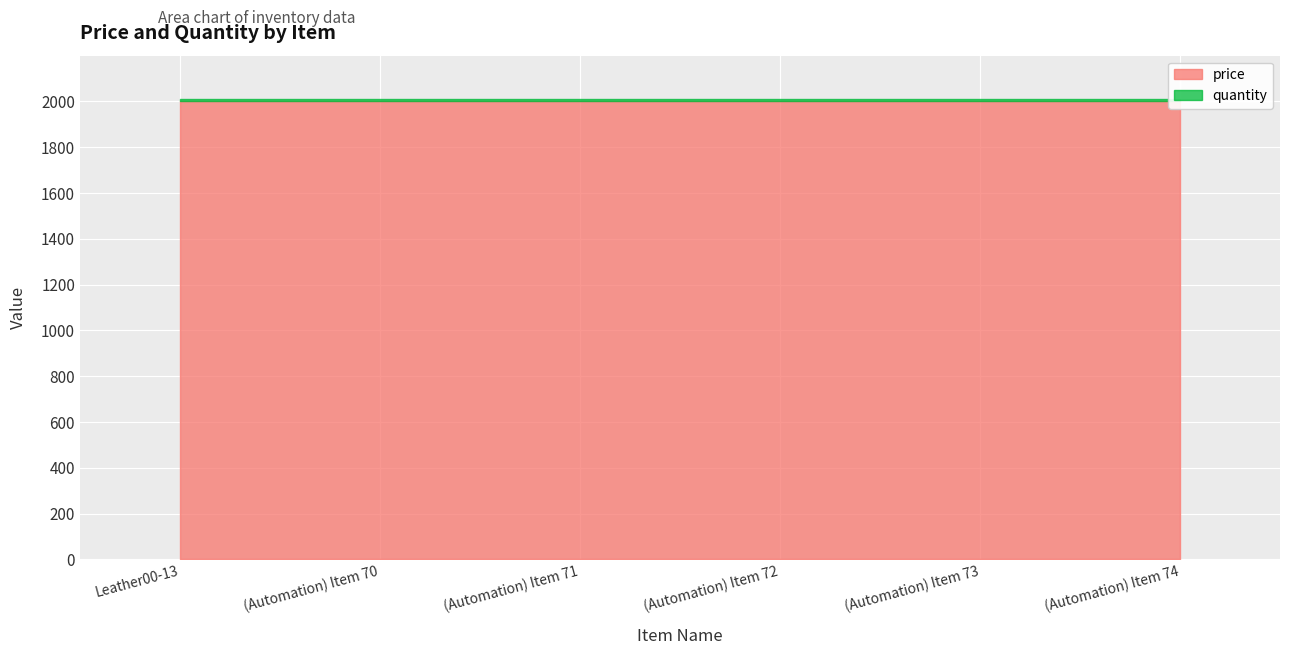

True or false: price has more than 0 points higher than both neighbors.

False